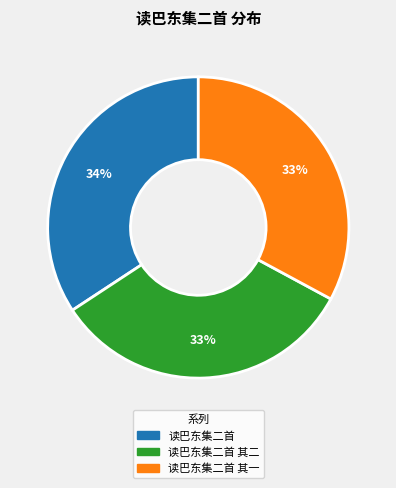

The 读巴东集二首 其二 slice represents 33% of the pie. True or false?

True